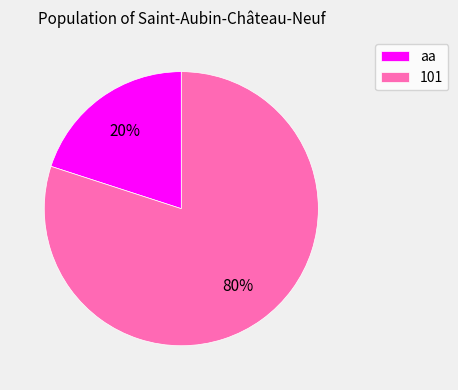

What percentage is the 101 slice, to the nearest percent?

80%